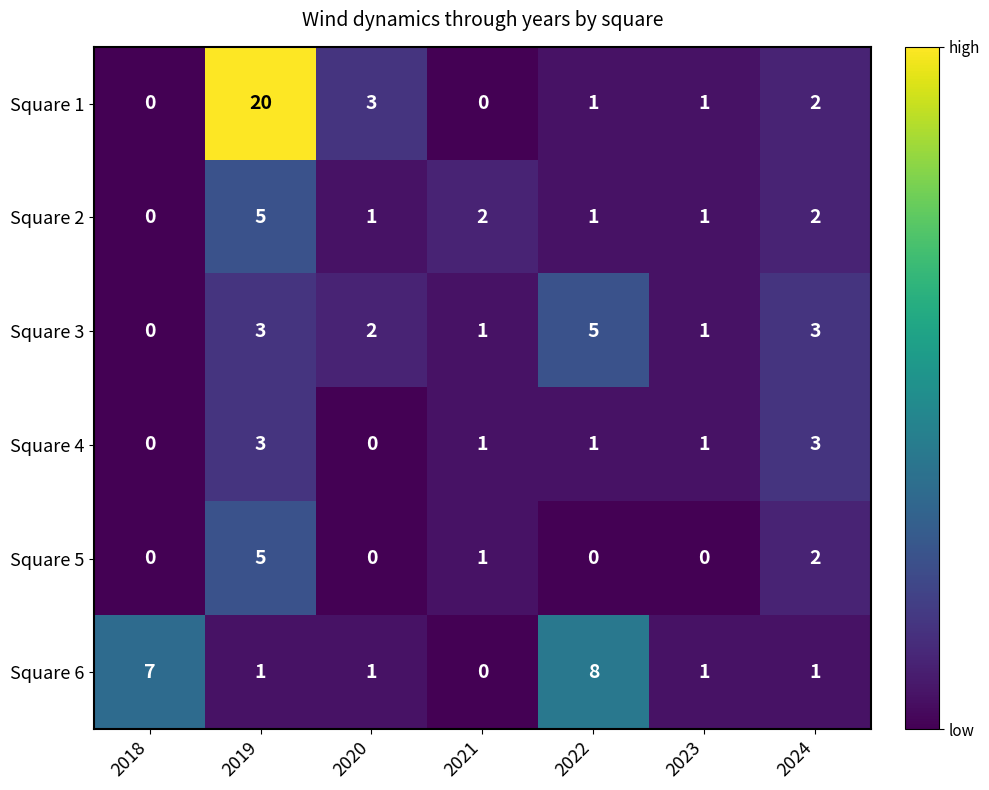

Count the Square 3 values in the range 1 to 3.

5